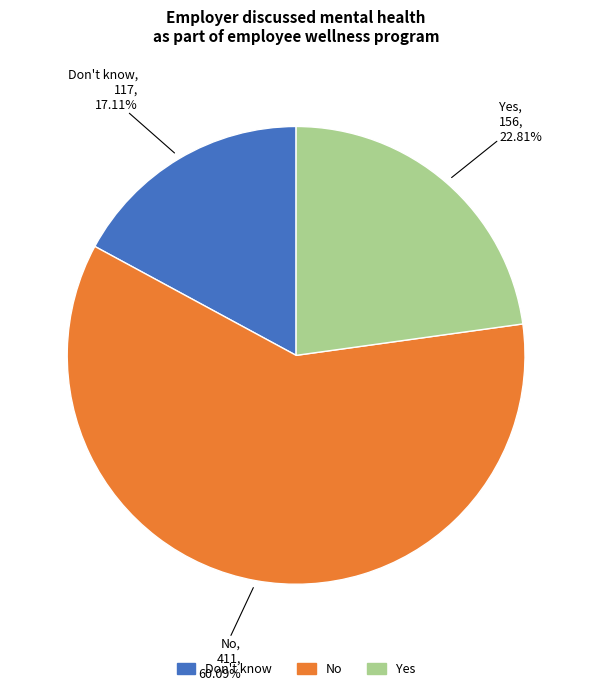

To the nearest percent, what portion does Yes represent?

23%